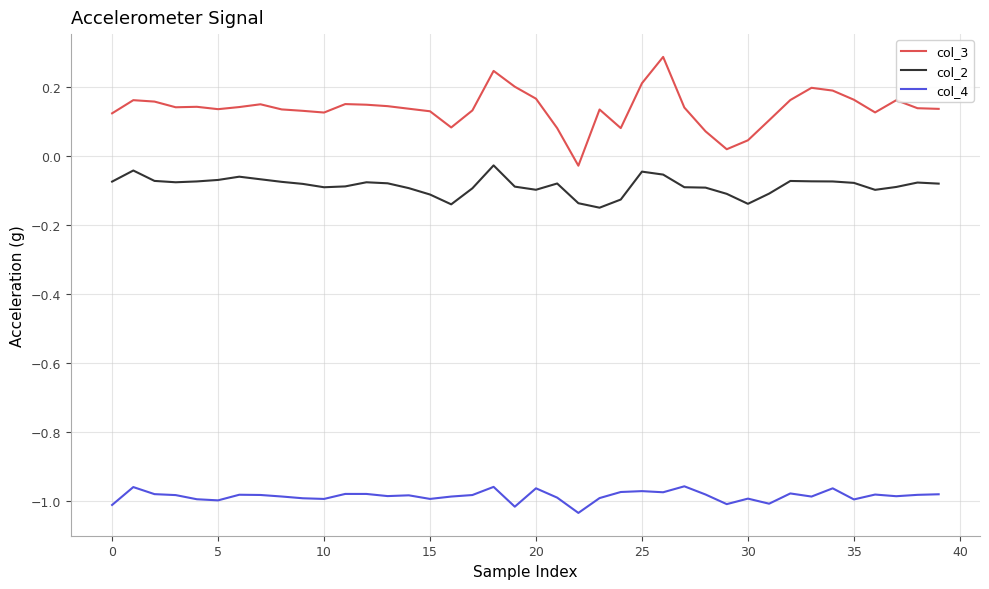

What is the maximum value for col_3?

0.3